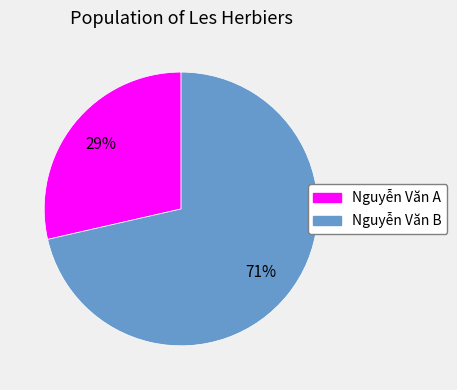

To the nearest percent, what is the average slice percentage?

50%